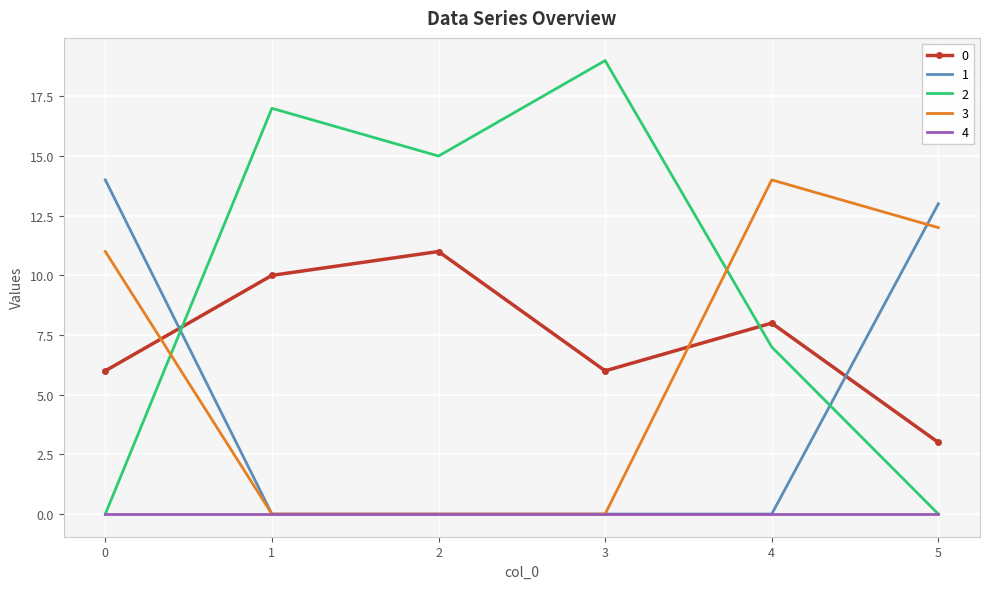

After their last crossing, which series has the higher values: 1 or 3?

1